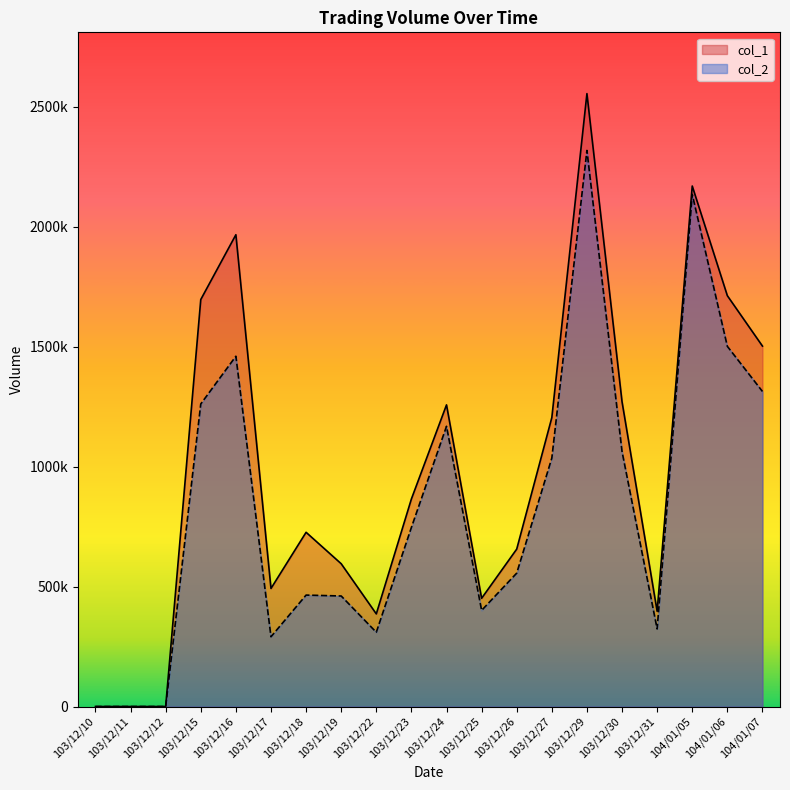

True or false: col_2 has more than 2 interior local peaks.

True